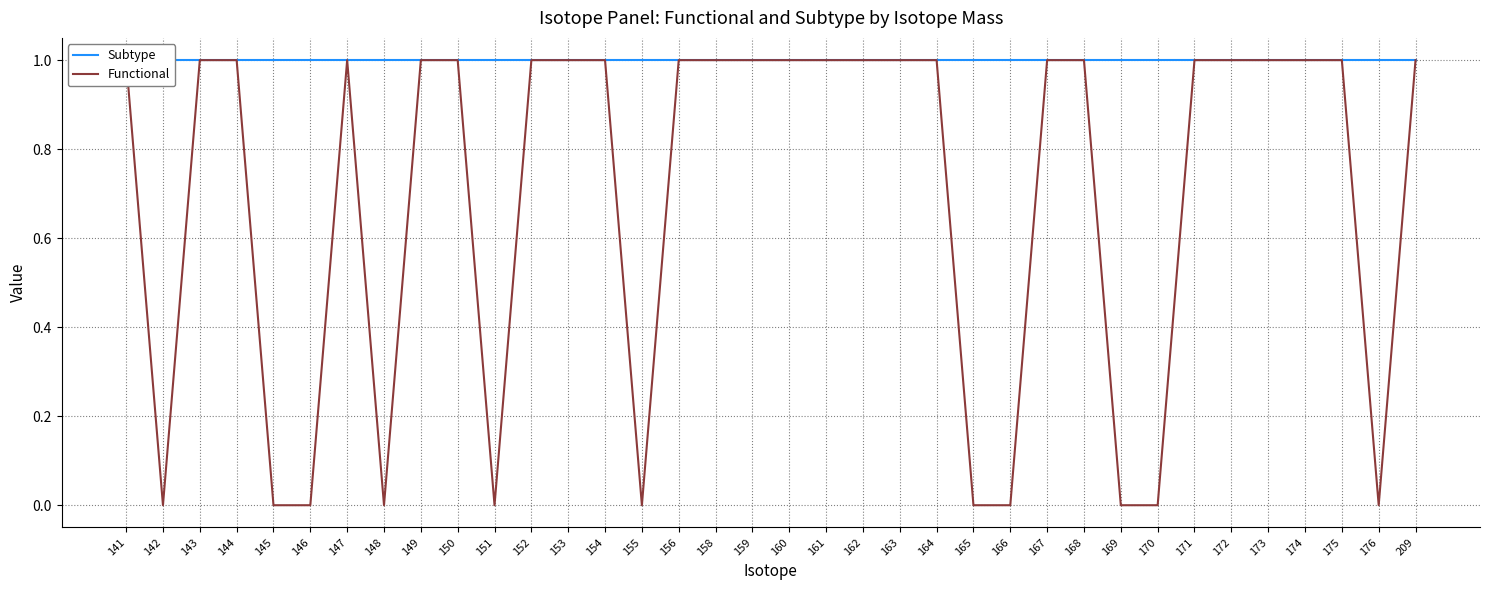

What is the difference between the second highest and second lowest values in the Functional series?

1